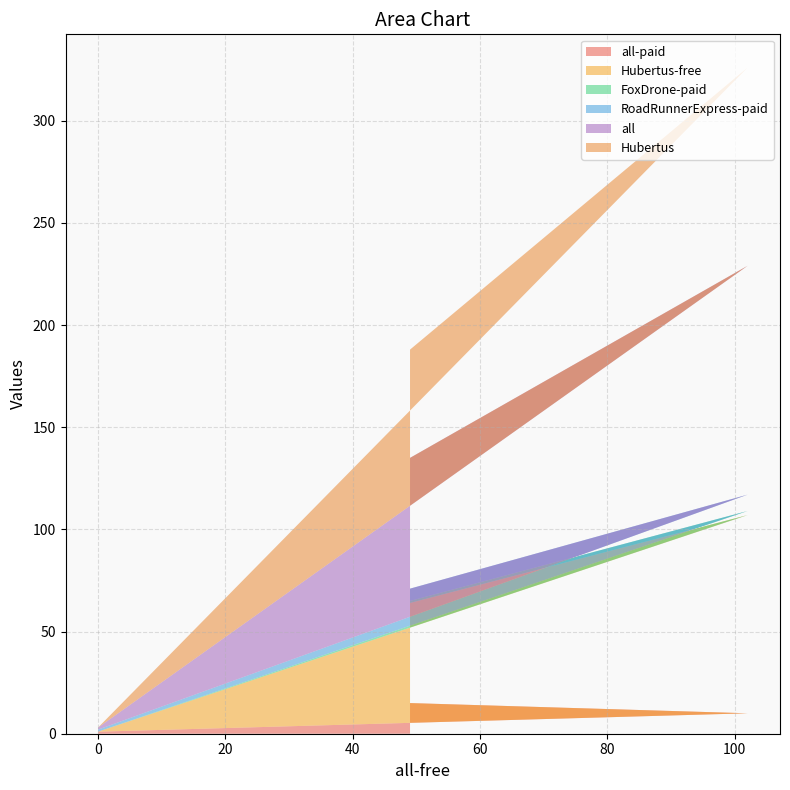

Reading left to right, transcribe all the data shown in this chart.

all-paid: 15	10	1
Hubertus-free: 49	97	0
FoxDrone-paid: 1	2	0
RoadRunnerExpress-paid: 6	8	1
all: 64	112	1
Hubertus: 53	97	0